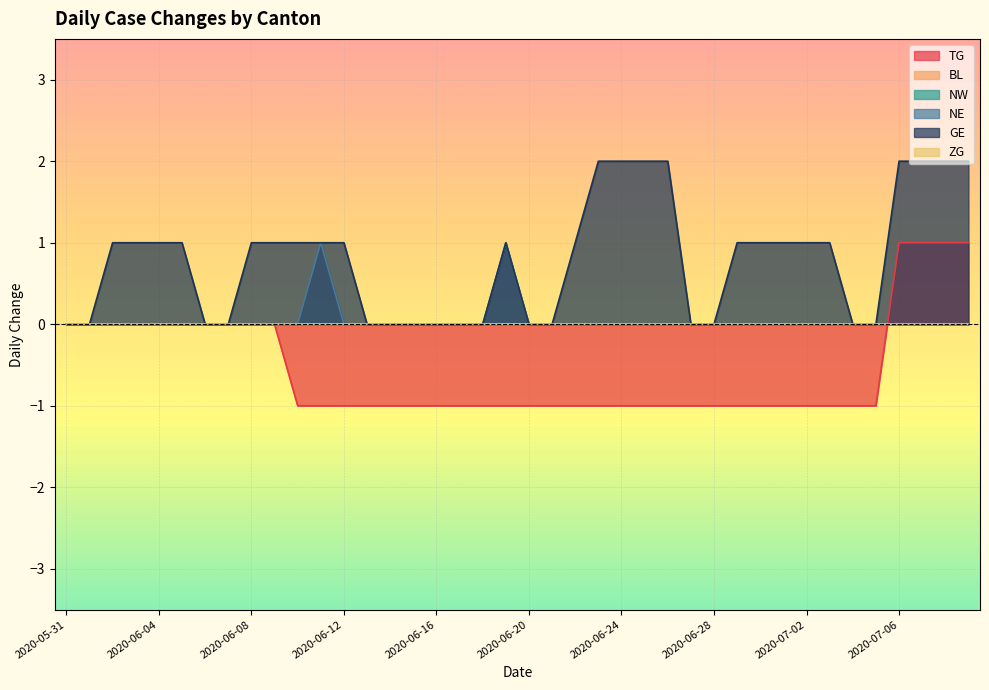

Does the chart display data point markers on the line(s)?

No